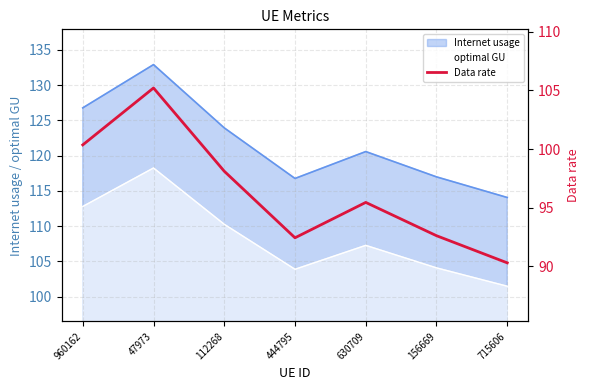

What value does the data have at 444795?

92.4